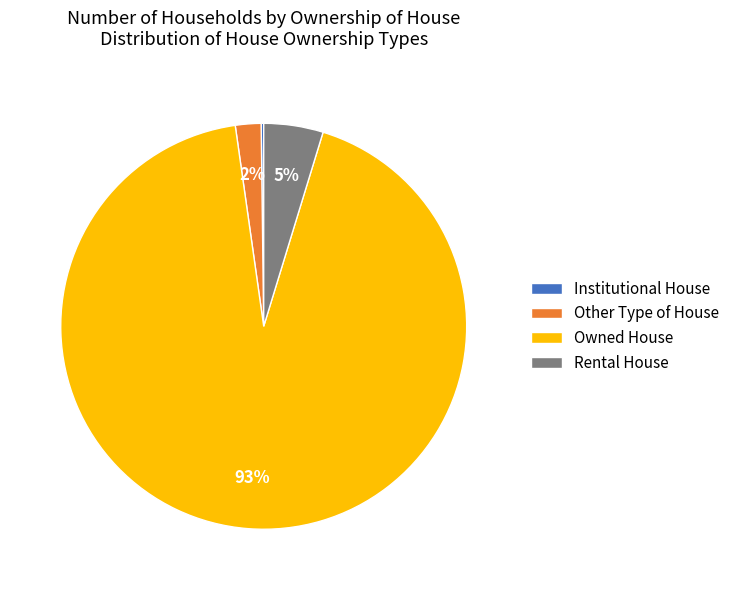

Between Rental House and Owned House, which is larger?

Owned House